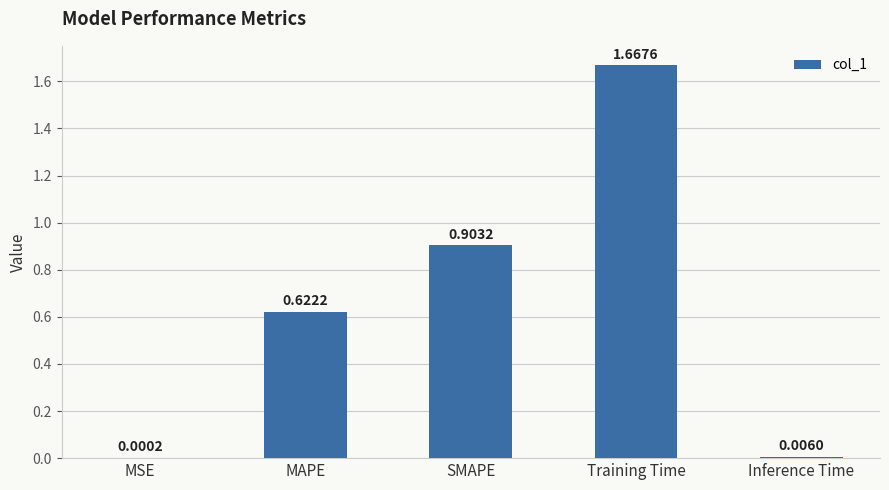

What is the sum of all values?

3.2